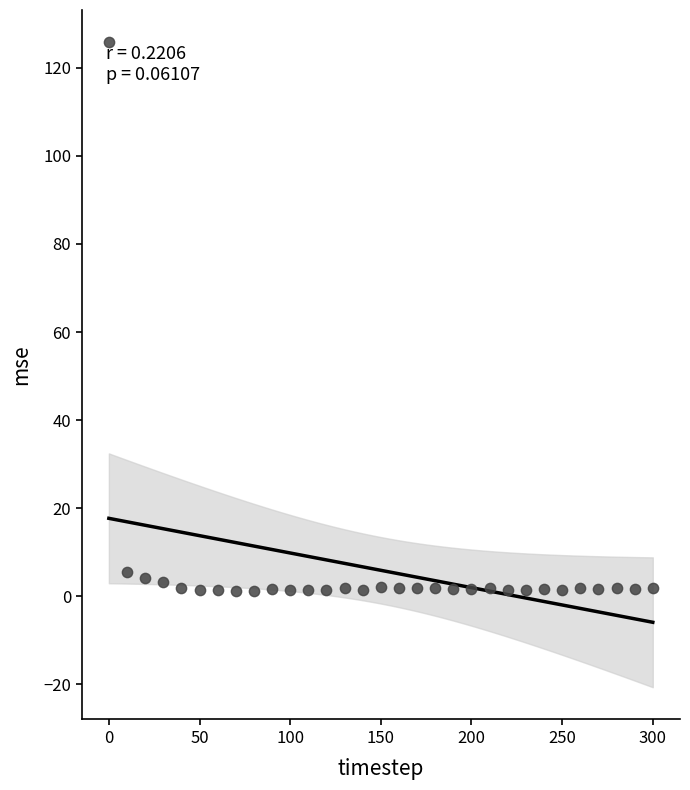

What is the range of Y values (max minus min)?

124.8